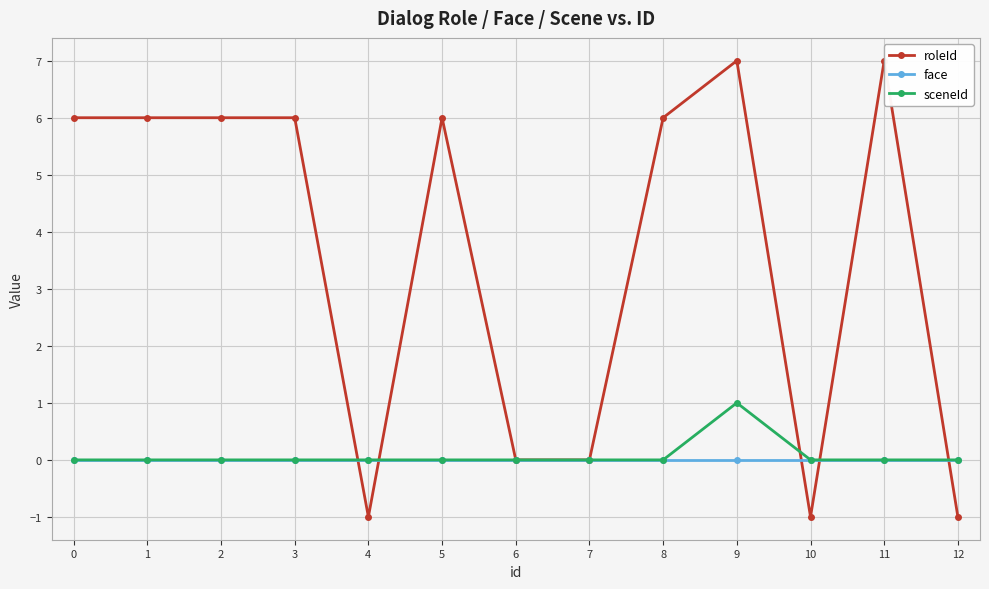

Which series has the widest spread of values?

roleId